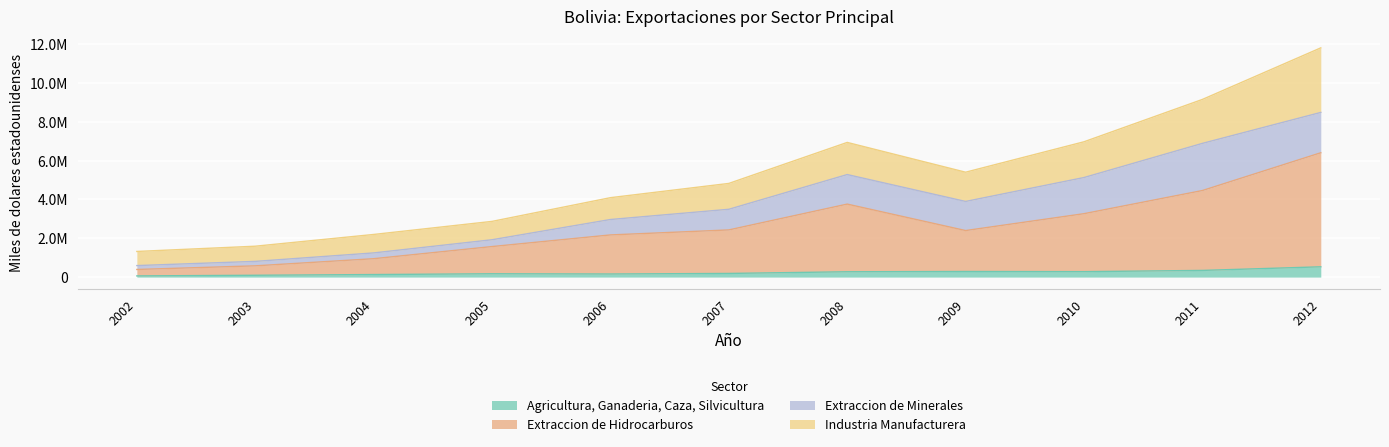

Does the chart display data point markers on the line(s)?

No